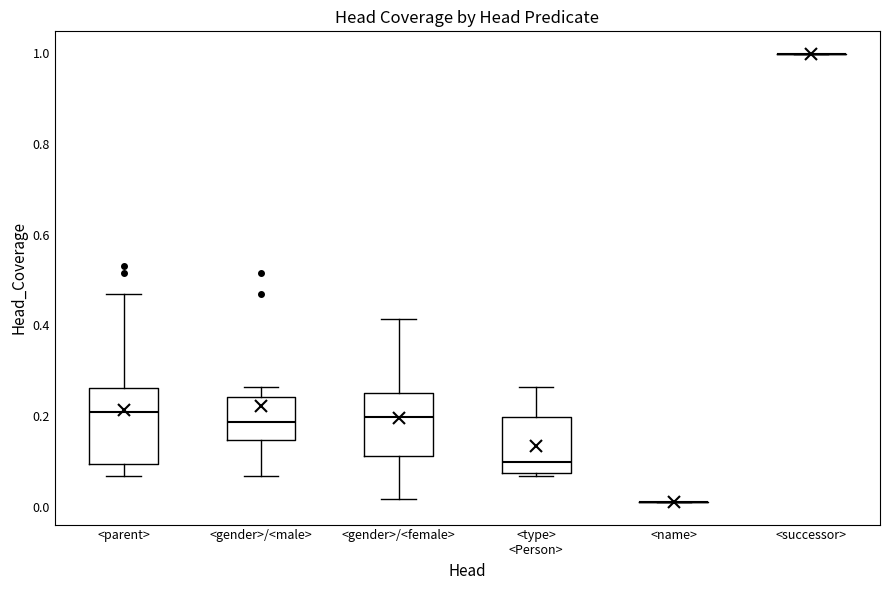

Which box is the tallest, from its lower edge to its upper edge?

<parent>